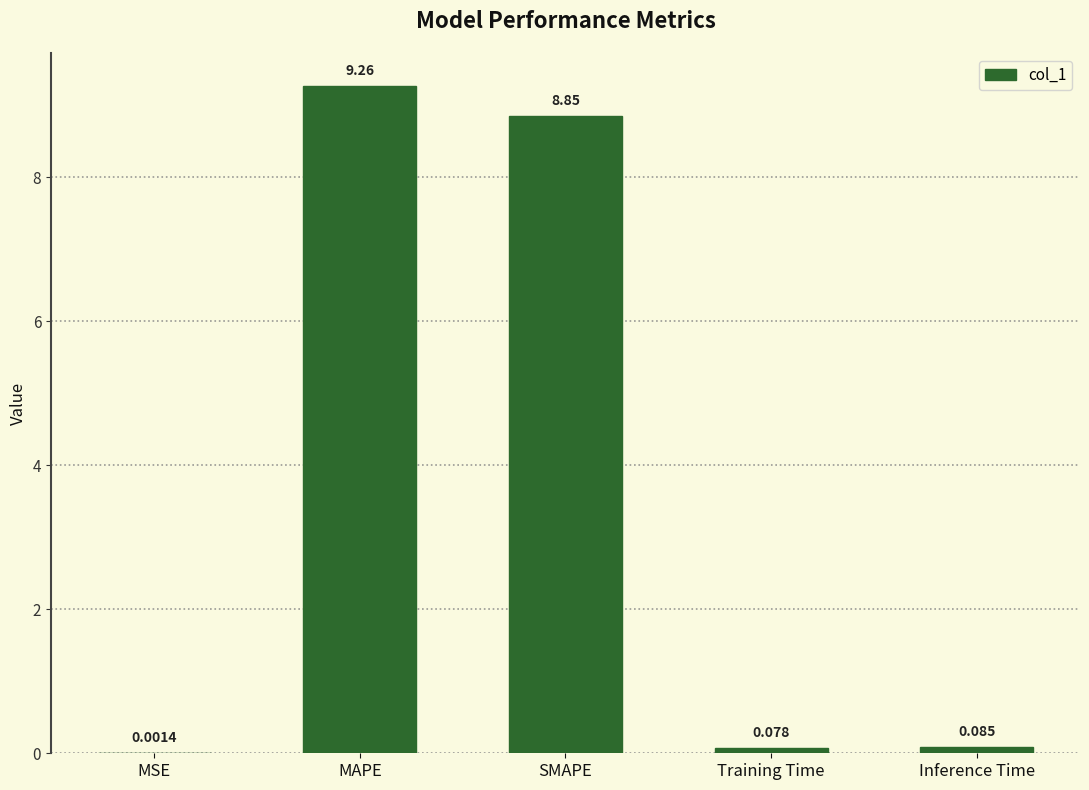

Which category has the highest value across all series?

MAPE